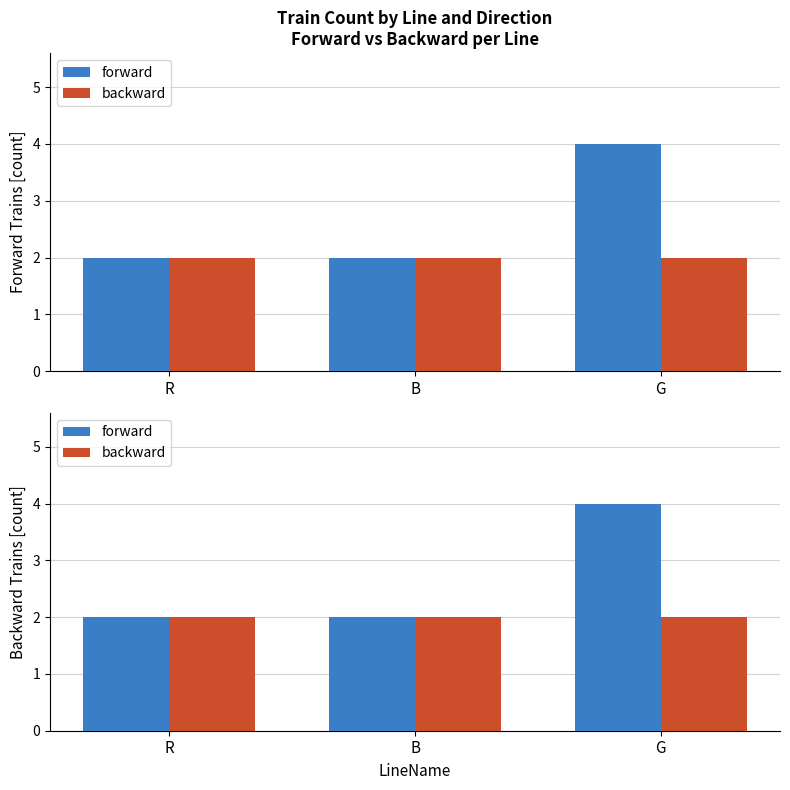

Which series has the widest spread of values?

forward